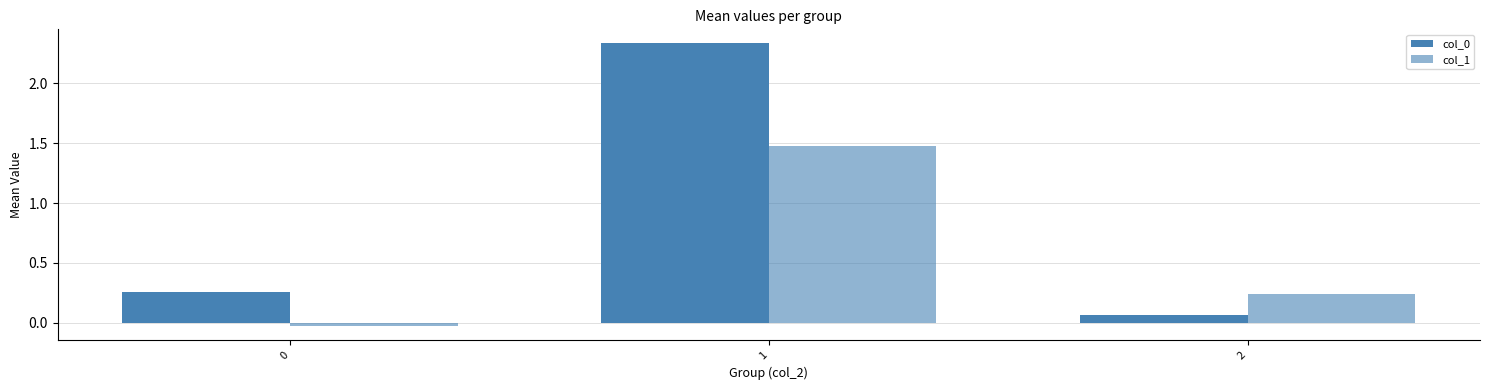

At which category is the sum across all series the highest?

1